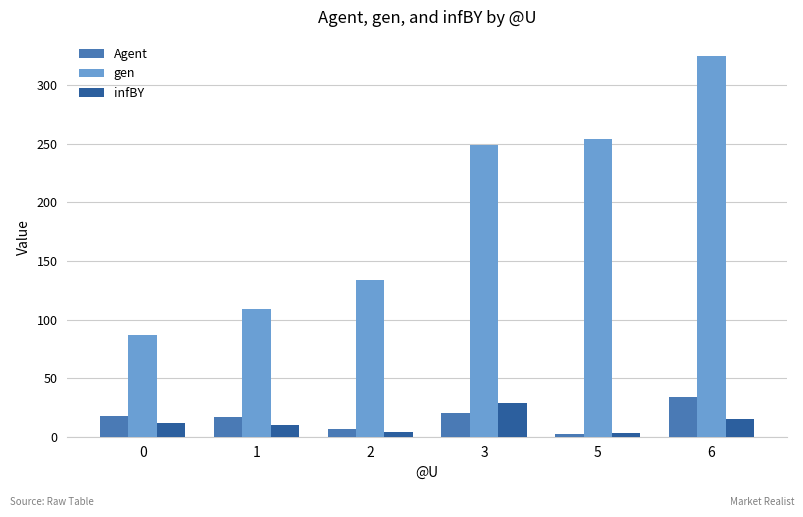

What is the spread (max minus min) of values at 1?

99